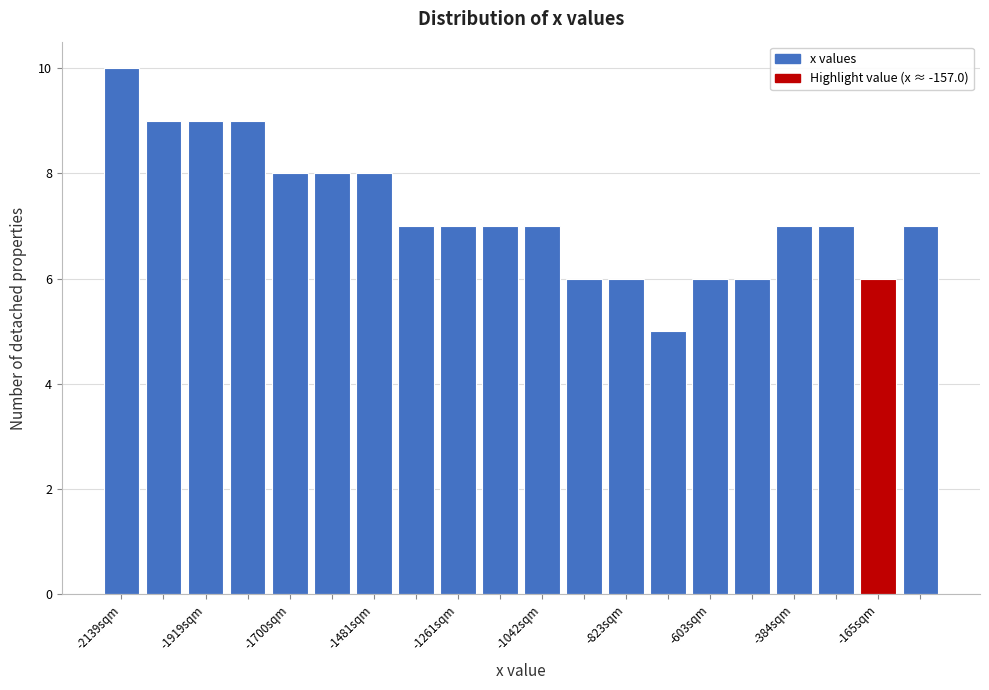

Read against the x-axis, roughly where is the centre of the tallest bar?

-2150